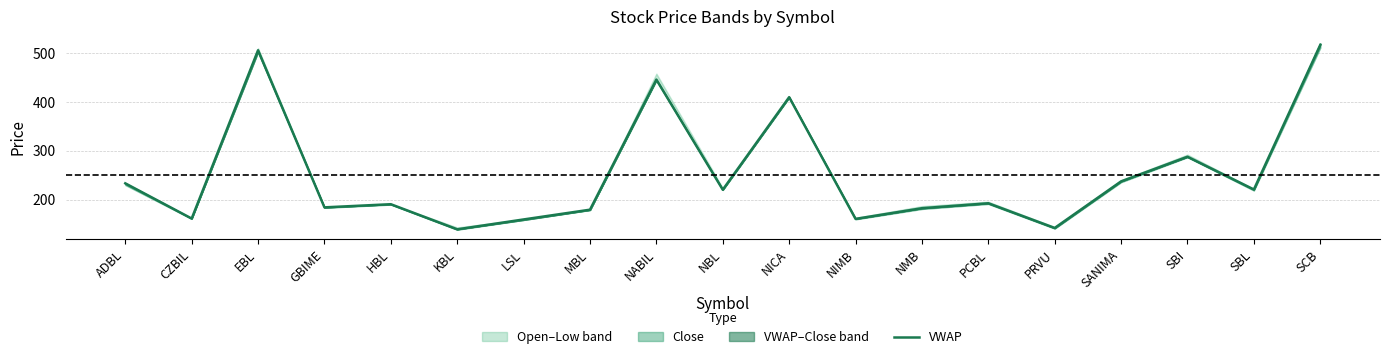

What is the average value?

251.3